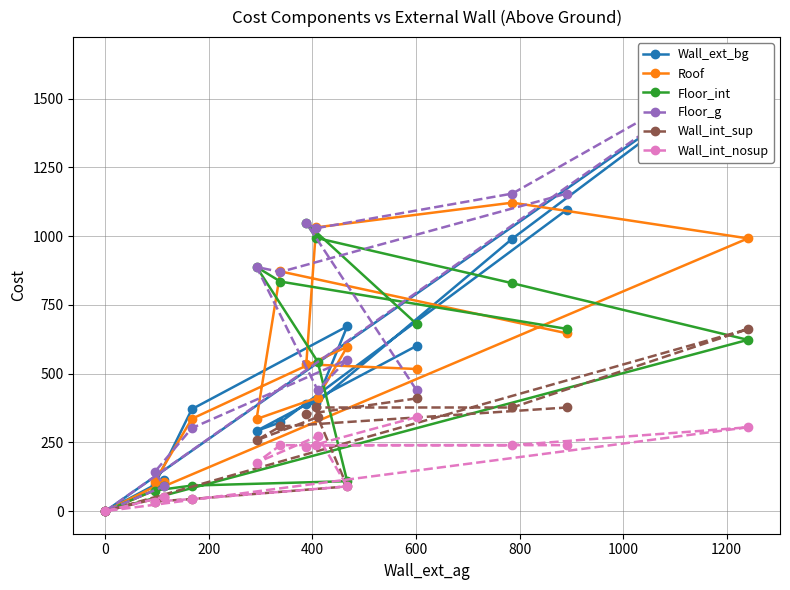

How many interior local peaks does the Wall_int_nosup series have?

3